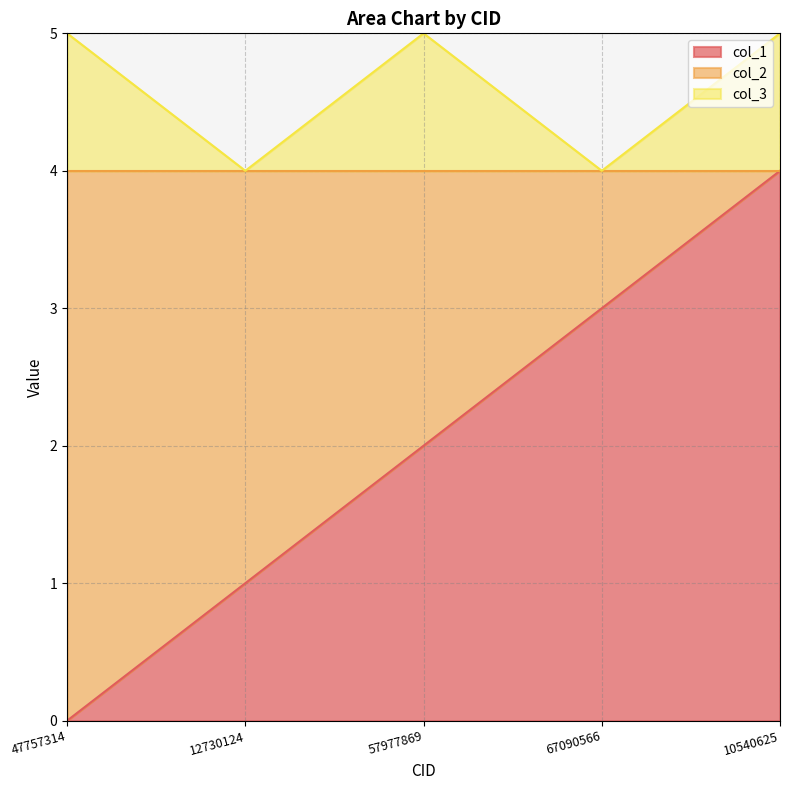

Count the col_1 values in the range 1 to 3.

3